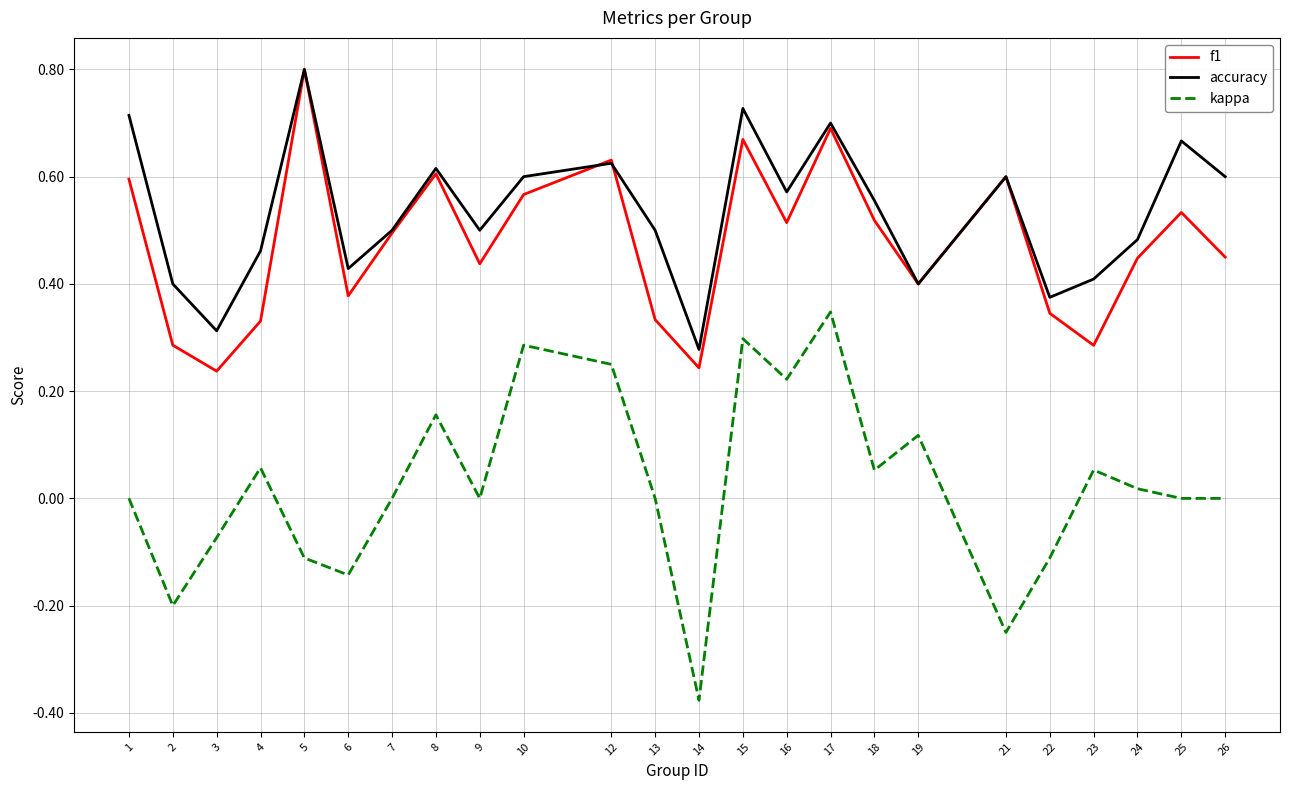

Which series changed the most between 10 and 14?

kappa